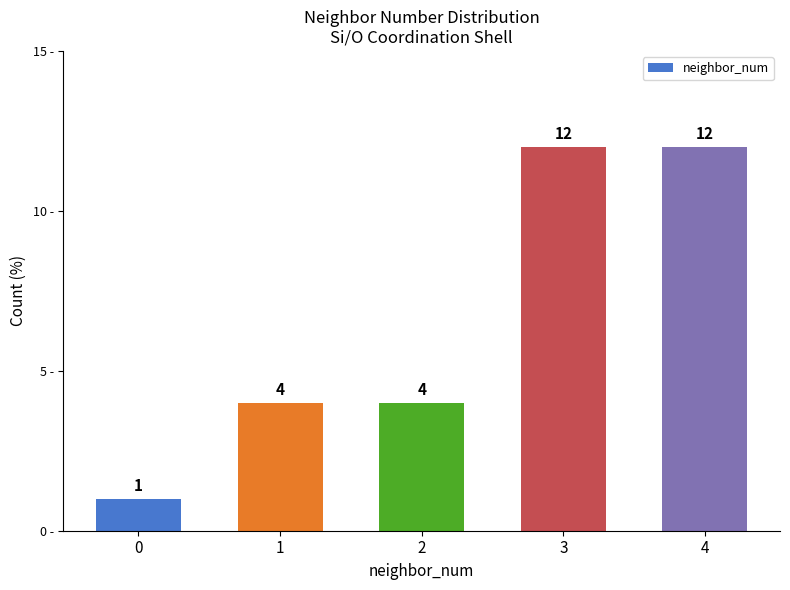

What is the change in value from 0 to 2?

+3